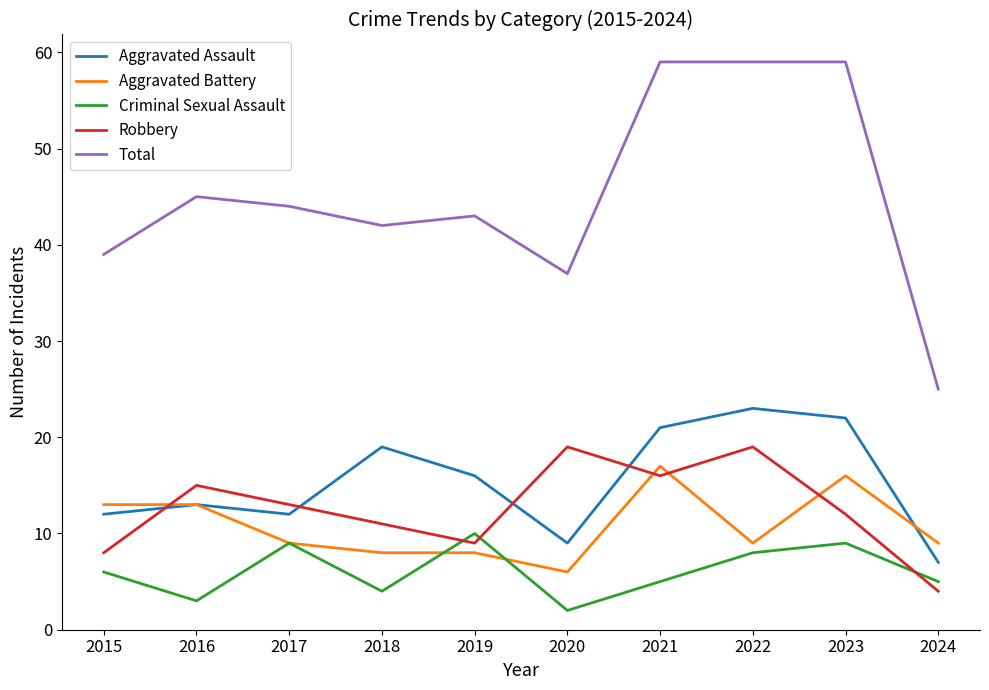

Read the Criminal Sexual Assault value at 2024.

5